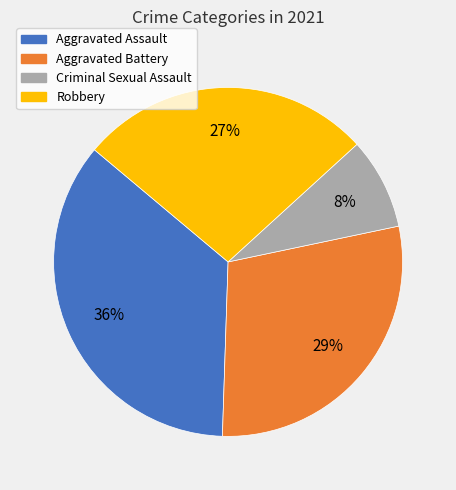

Does any single category account for the majority?

No